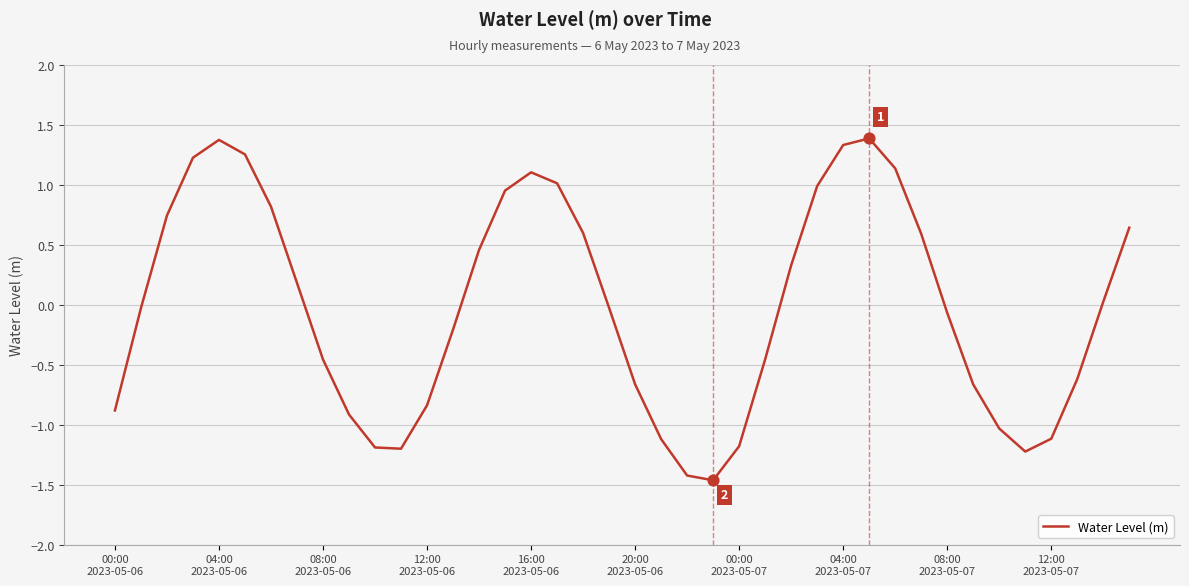

What is the greatest value displayed?

1.4